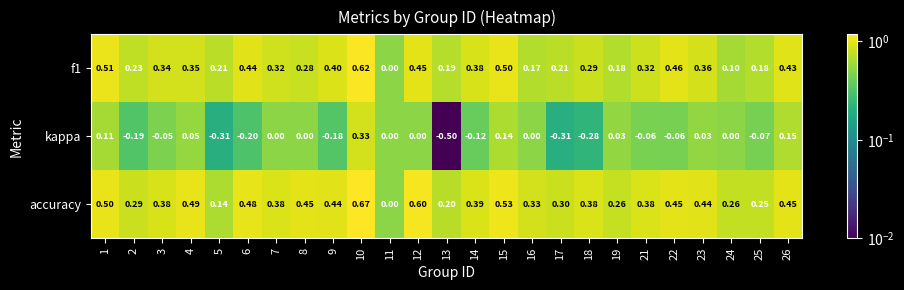

At which category is the sum across all series the highest?

10